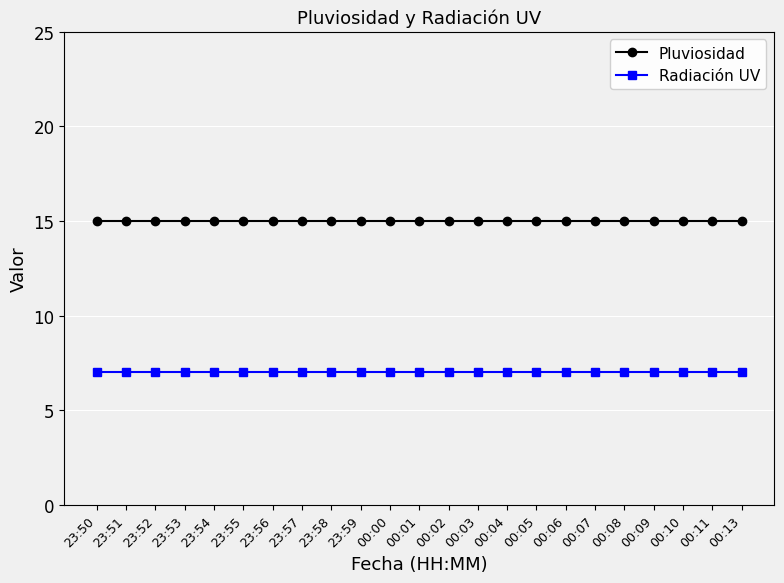

Is it true that Pluviosidad equals 15 at 23:53?

True